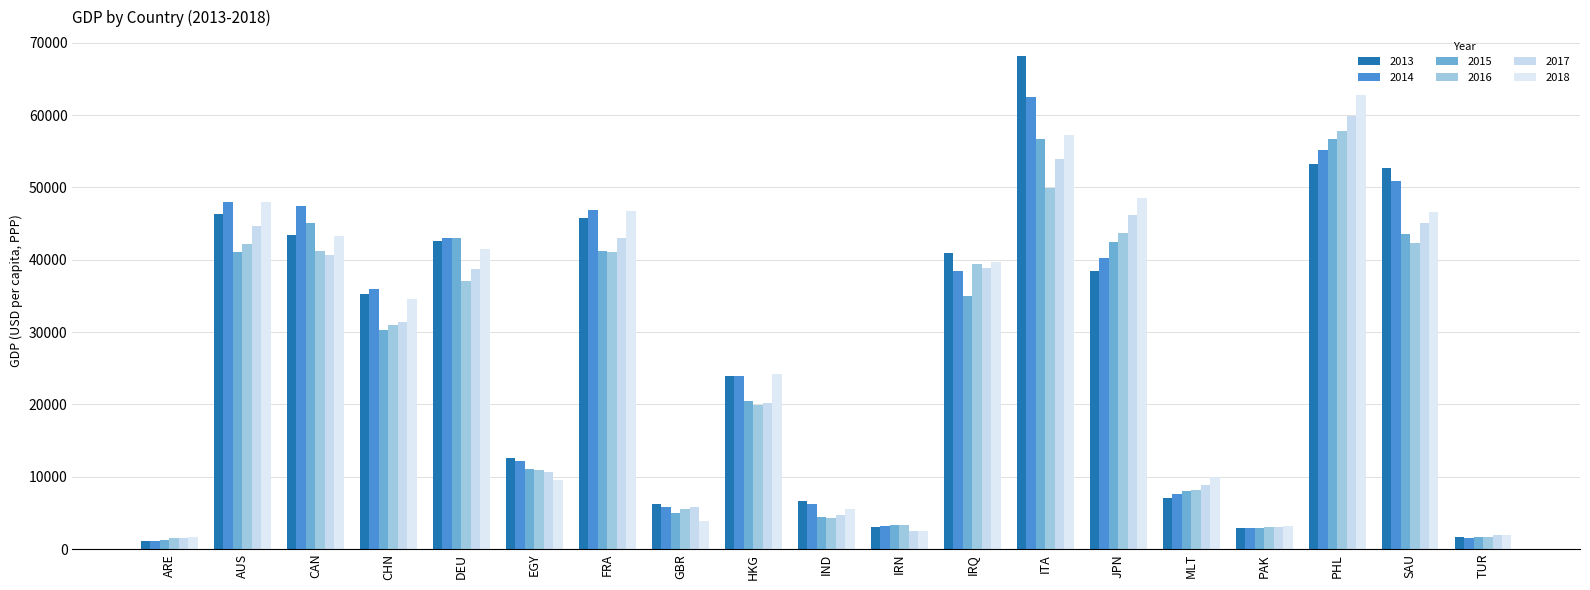

Count the number of categories in the chart.

19